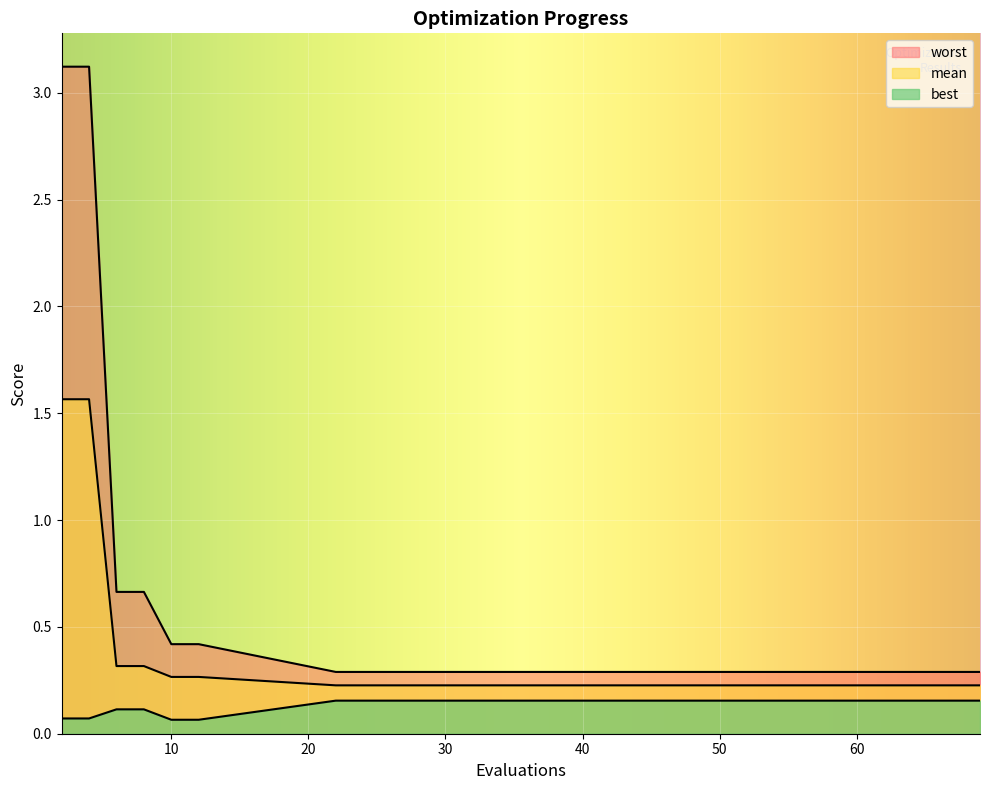

True or false: mean and best intersect in this chart.

False